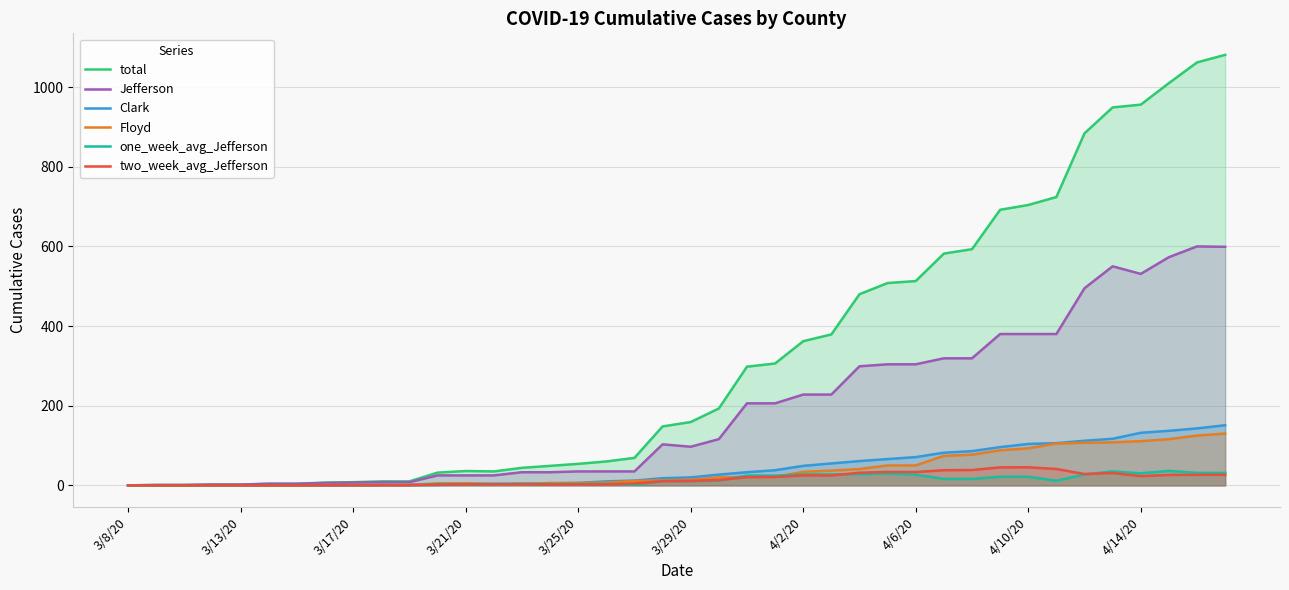

What are all the series names shown in the legend?

total, Jefferson, Clark, Floyd, one_week_avg_Jefferson, two_week_avg_Jefferson